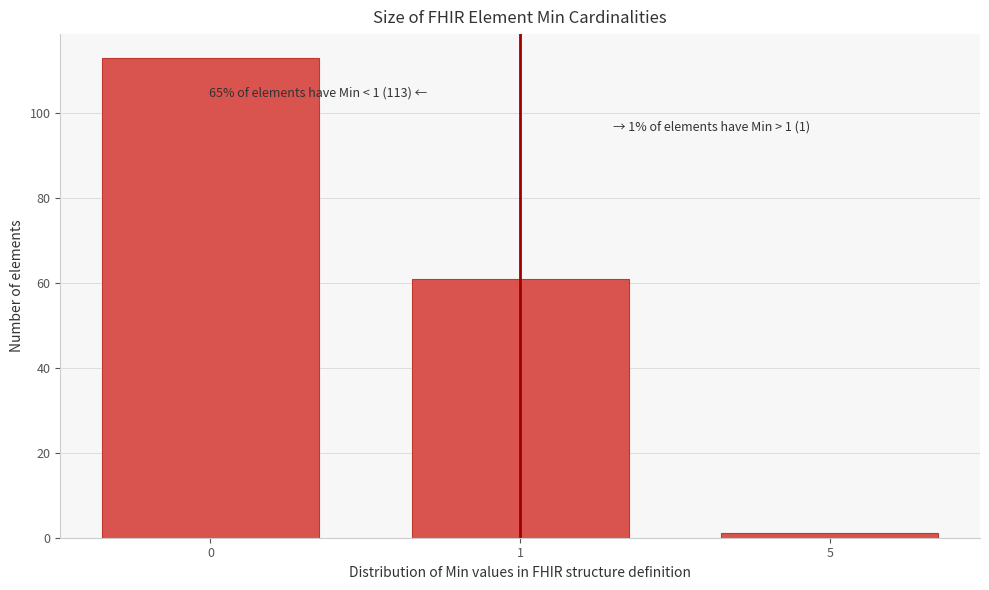

Reading left to right, what are all the values shown in this chart?

113	61	1